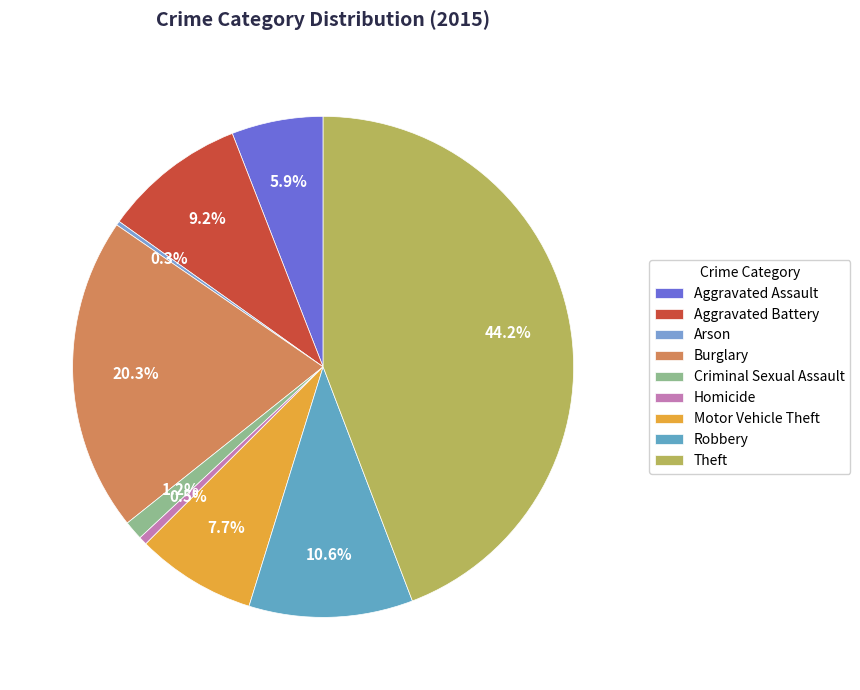

What is the smallest slice in the pie chart?

Arson